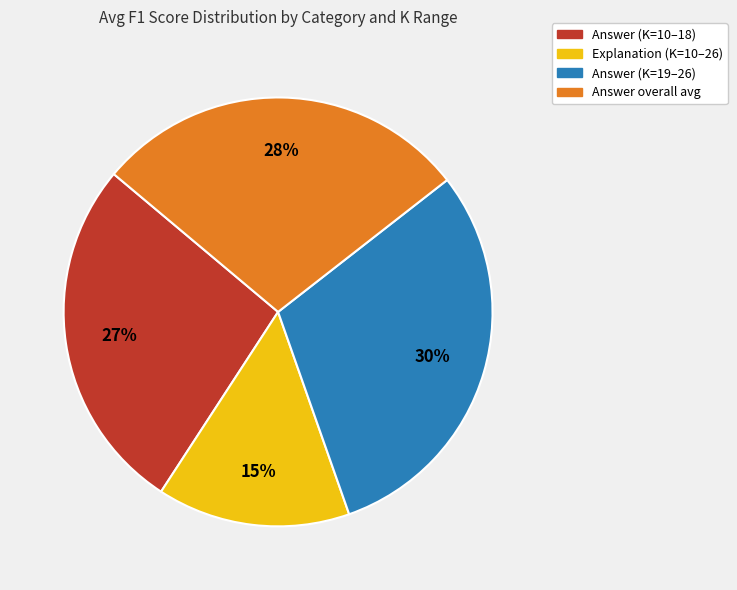

Is there any slice that represents more than half of the pie?

No